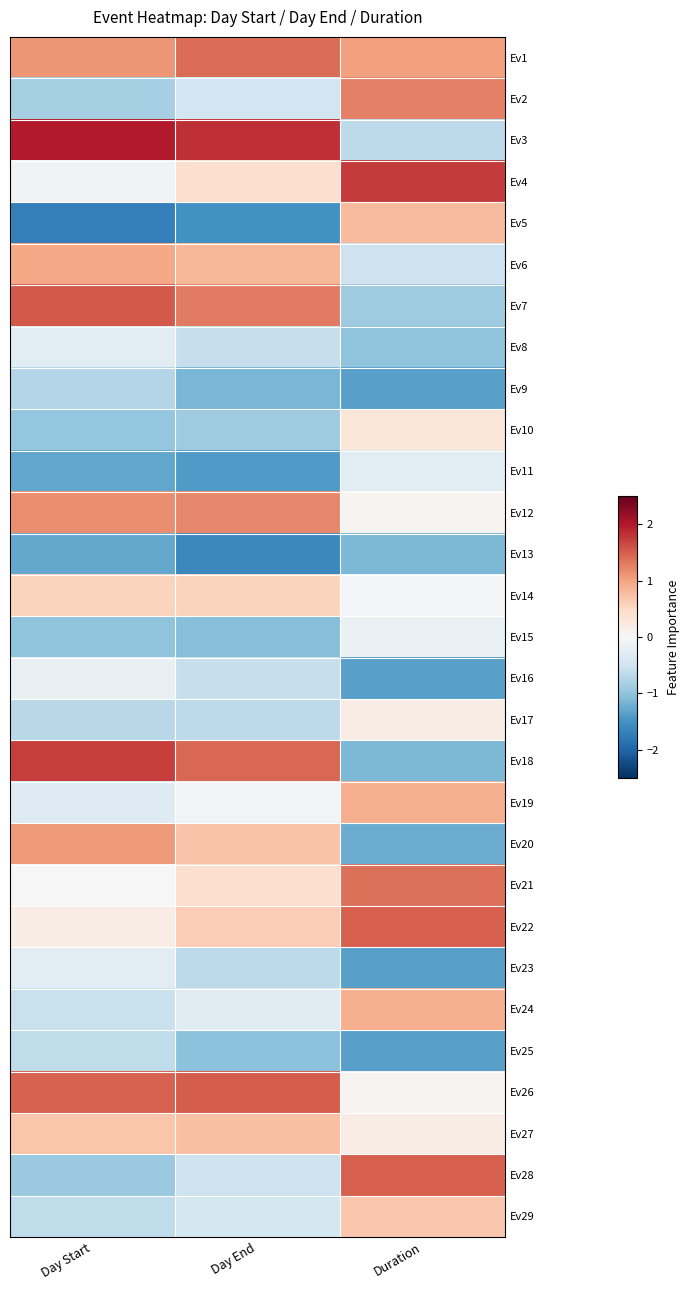

Between Day Start and Day End, which is larger?

Day End